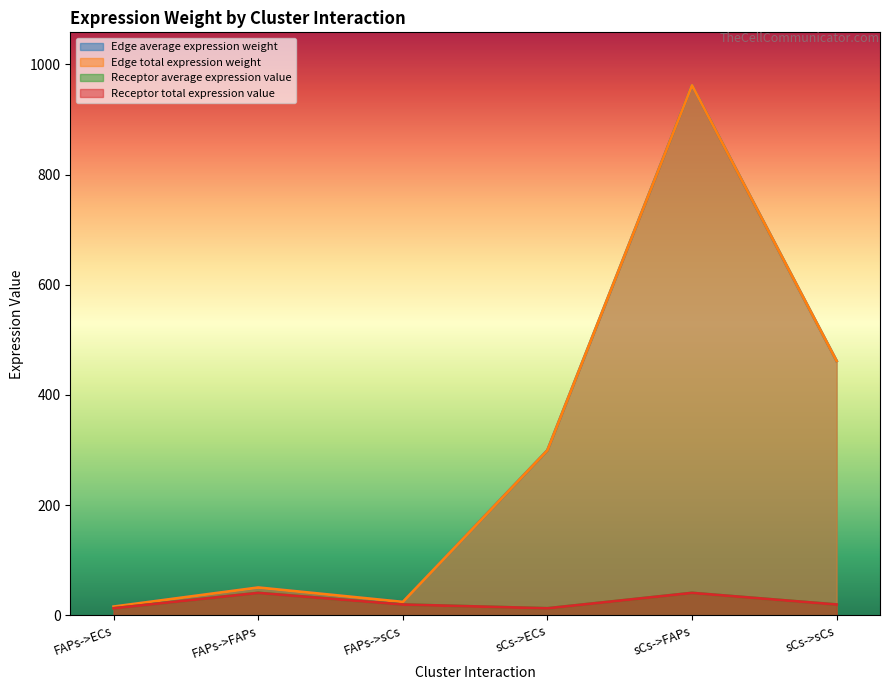

True or false: Edge average expression weight and Receptor average expression value intersect in this chart.

False